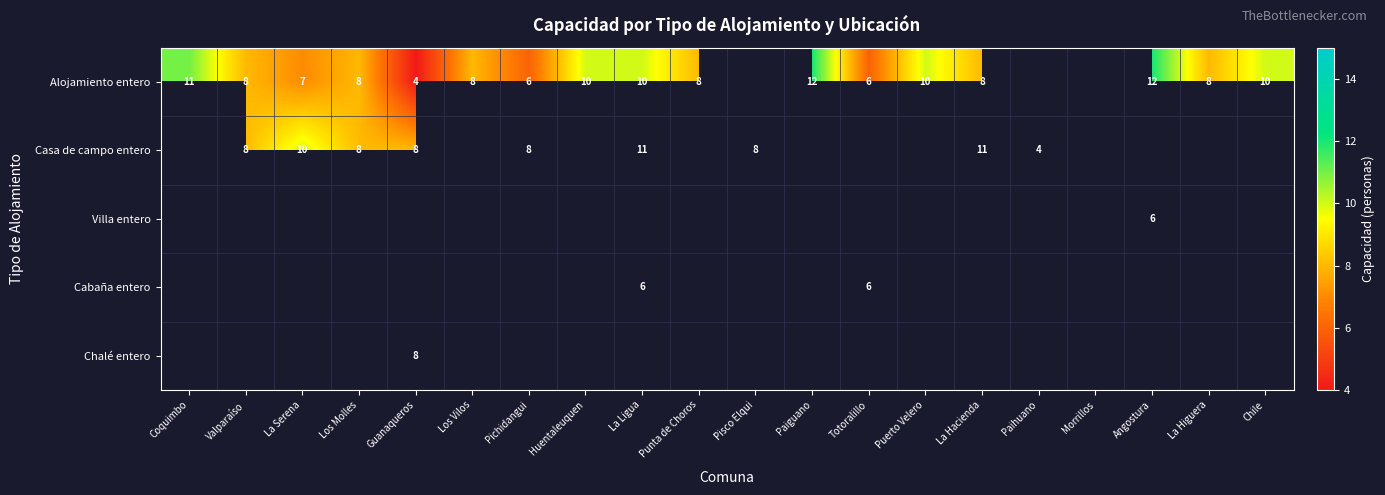

True or false: Casa de campo entero has a value of 1 at Paihuano.

False